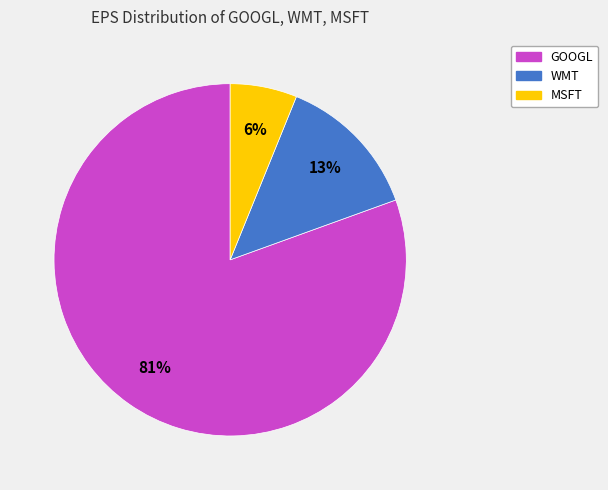

Is the sum of MSFT and WMT greater than half?

No